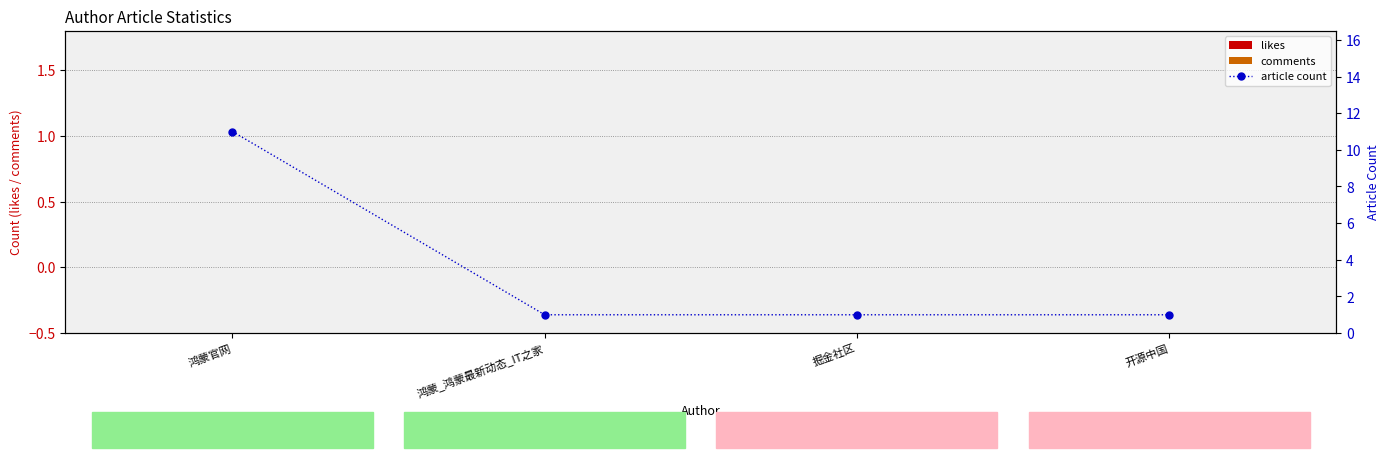

Which series has the largest range (max minus min)?

article count